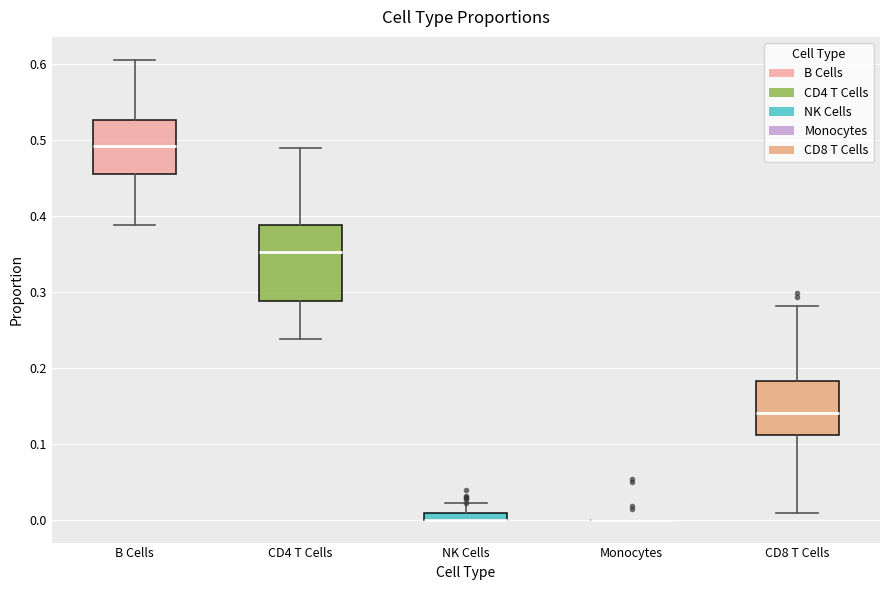

Comparing the boxes themselves (not the whiskers), which one is the tallest?

CD4 T Cells